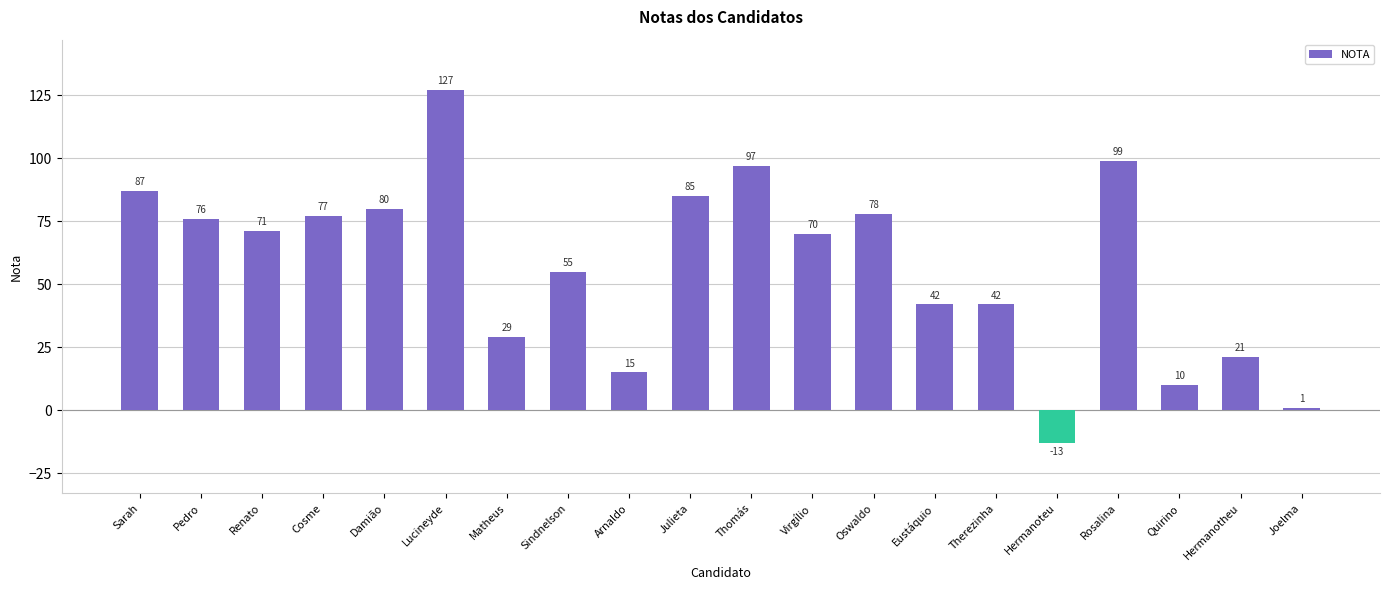

Reading left to right, transcribe all the data shown in this chart.

87	76	71	77	80	127	29	55	15	85	97	70	78	42	42	-13	99	10	21	1